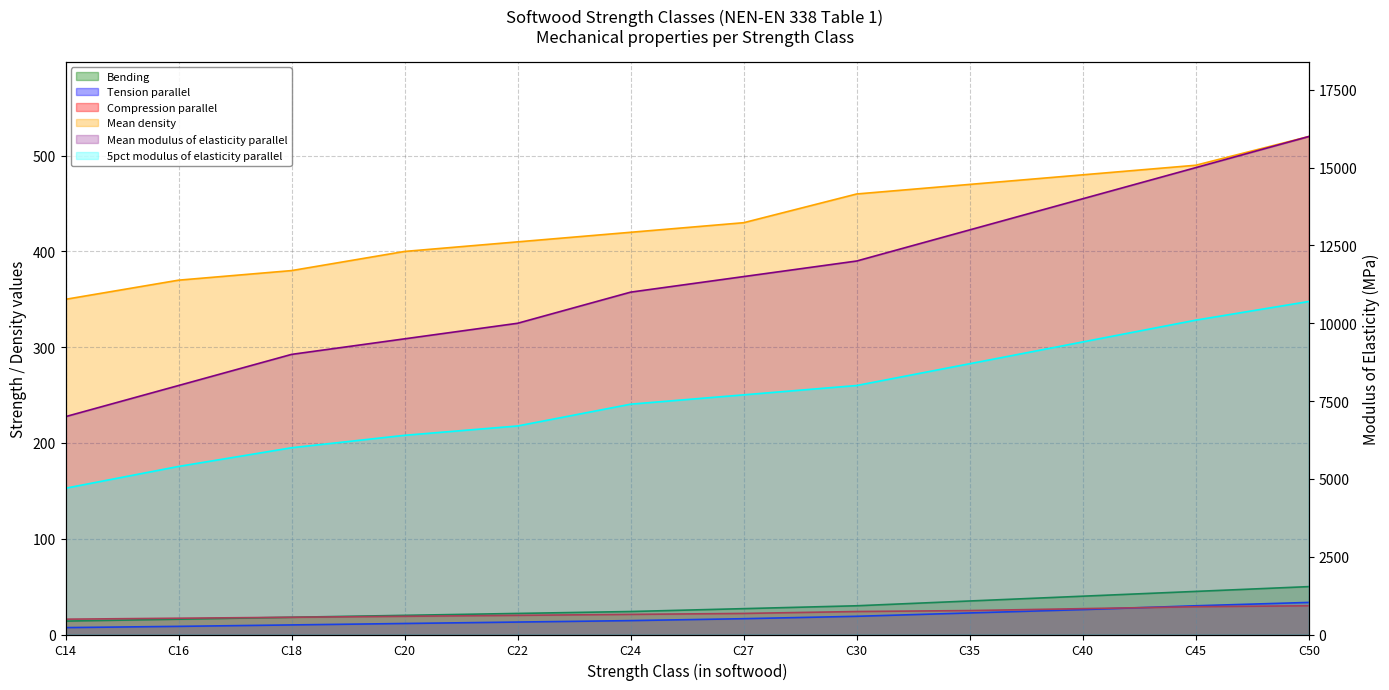

Which series has the largest total across all categories?

Mean modulus of elasticity parallel